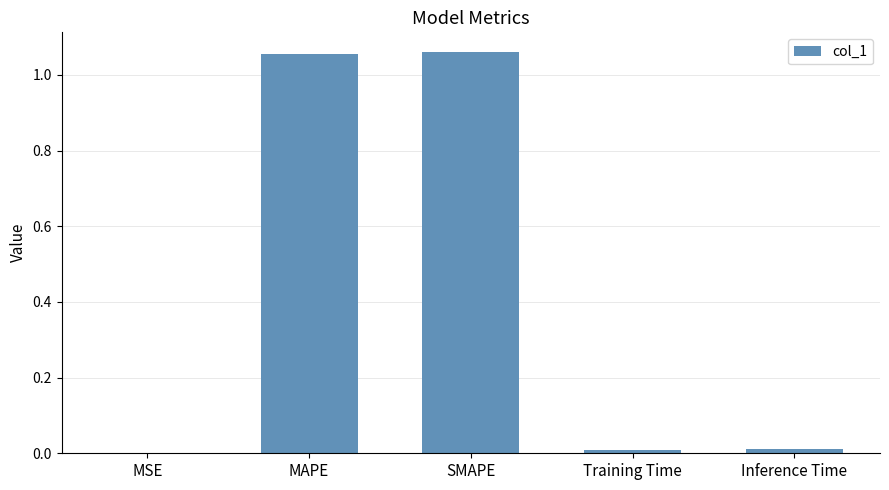

True or false: the data shows 0.0 at MSE.

True